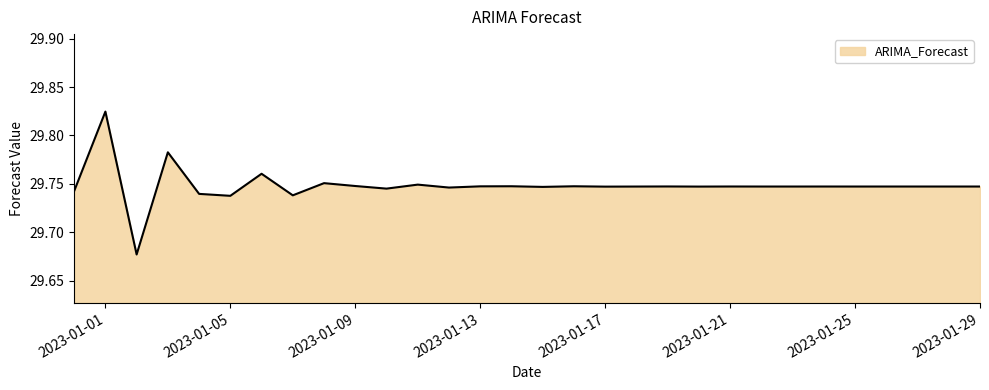

What is the smallest value displayed?

29.7